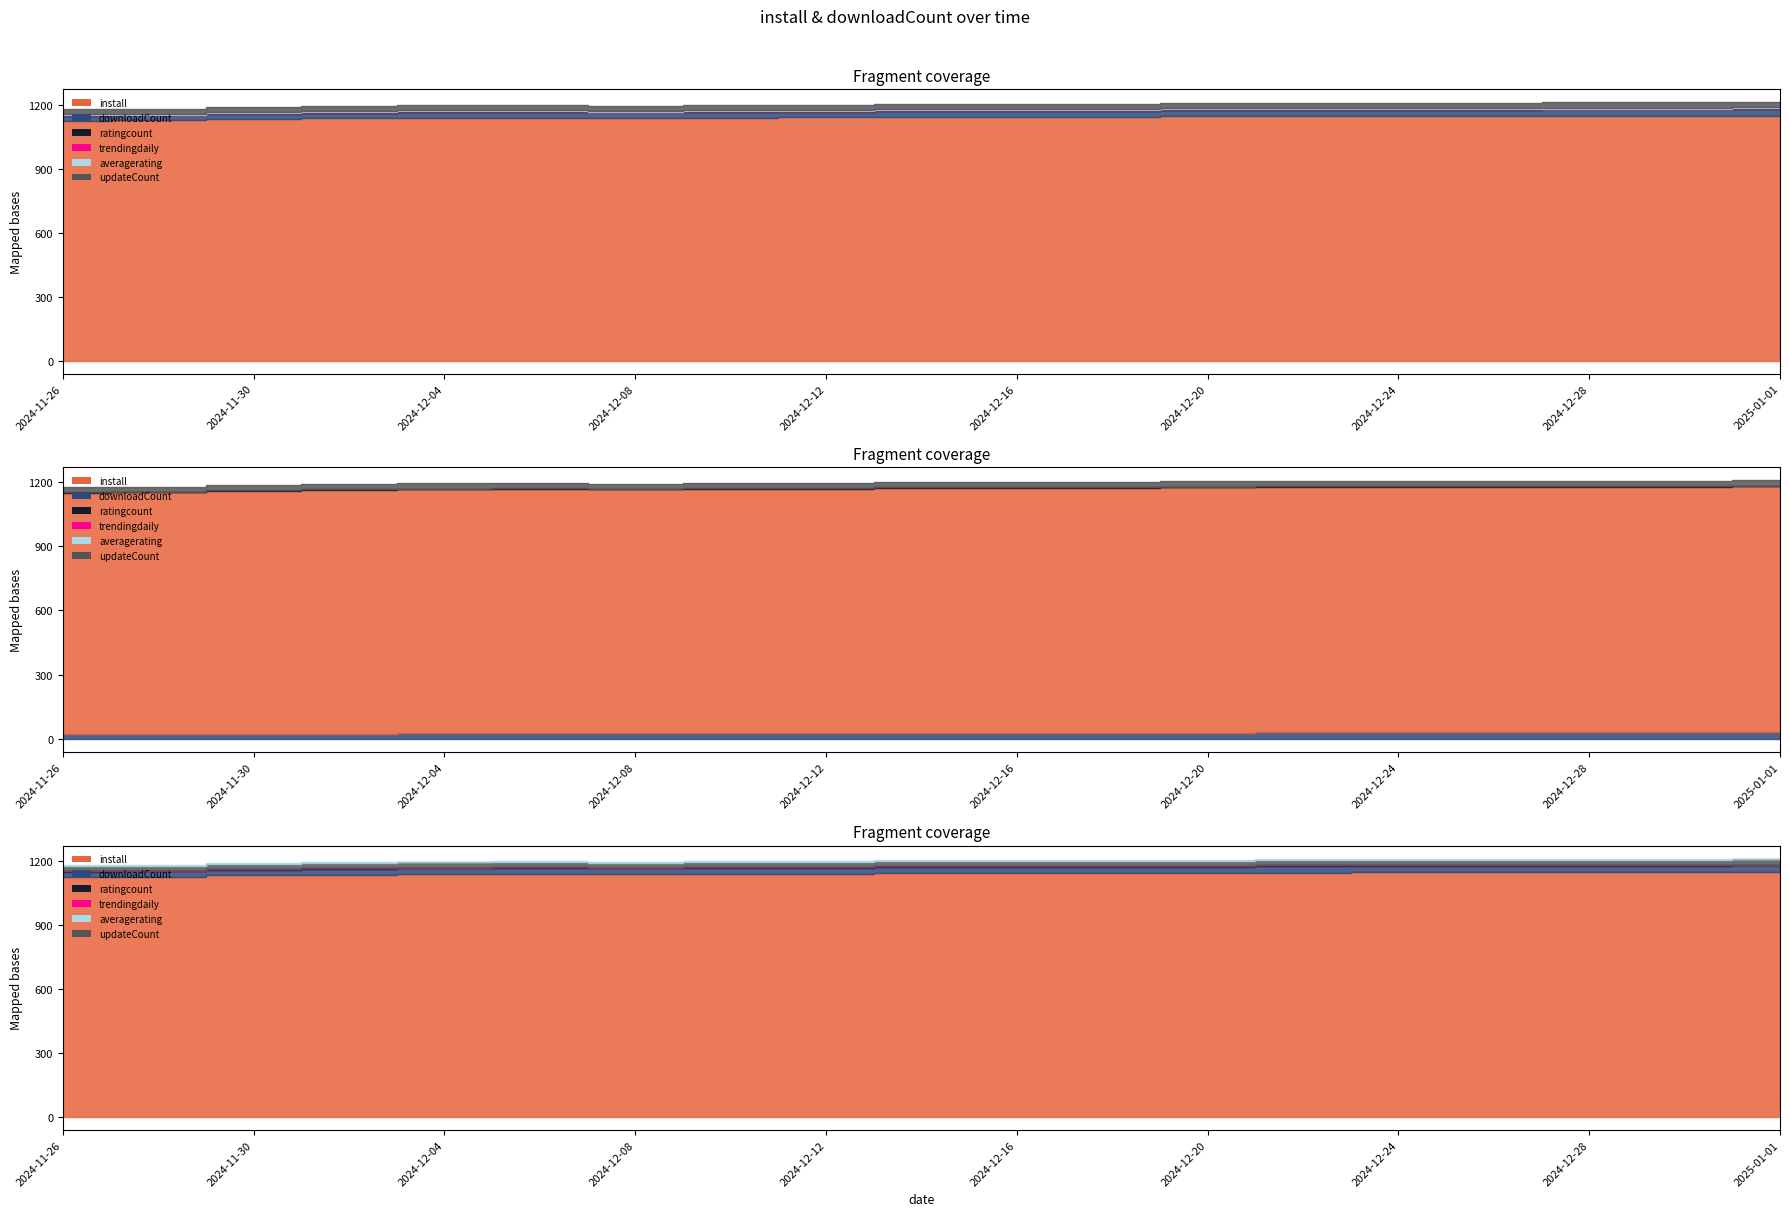

How many lines are shown in the chart?

6